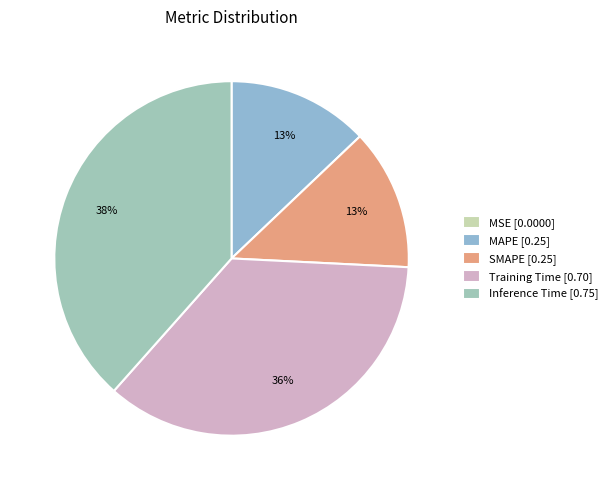

Between SMAPE and Inference Time, which is larger?

Inference Time